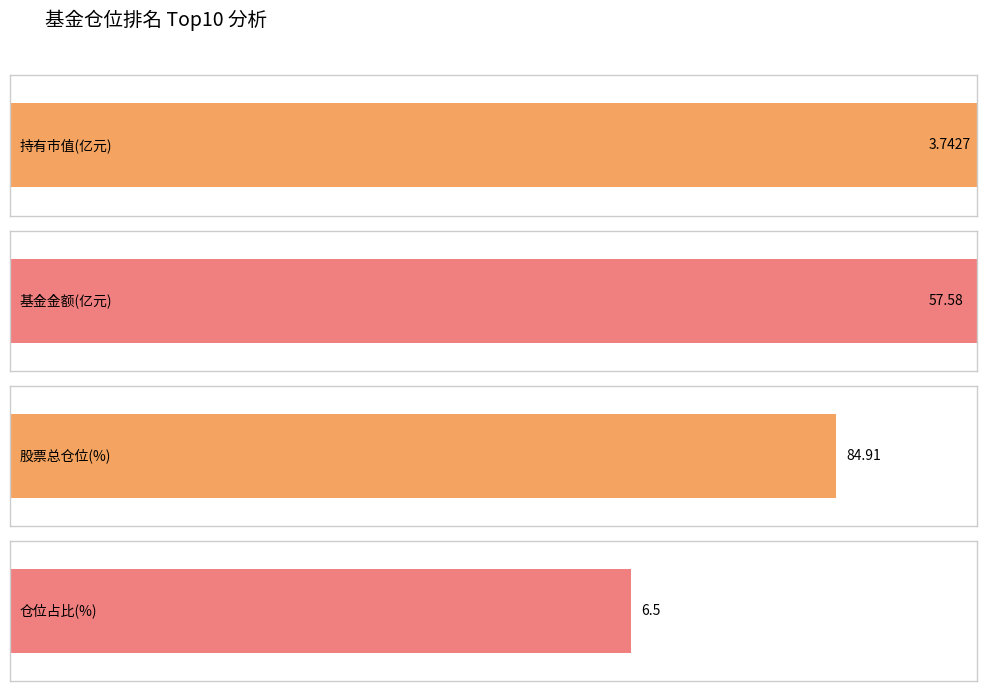

Which series changed the most between 3 and 6?

基金金额